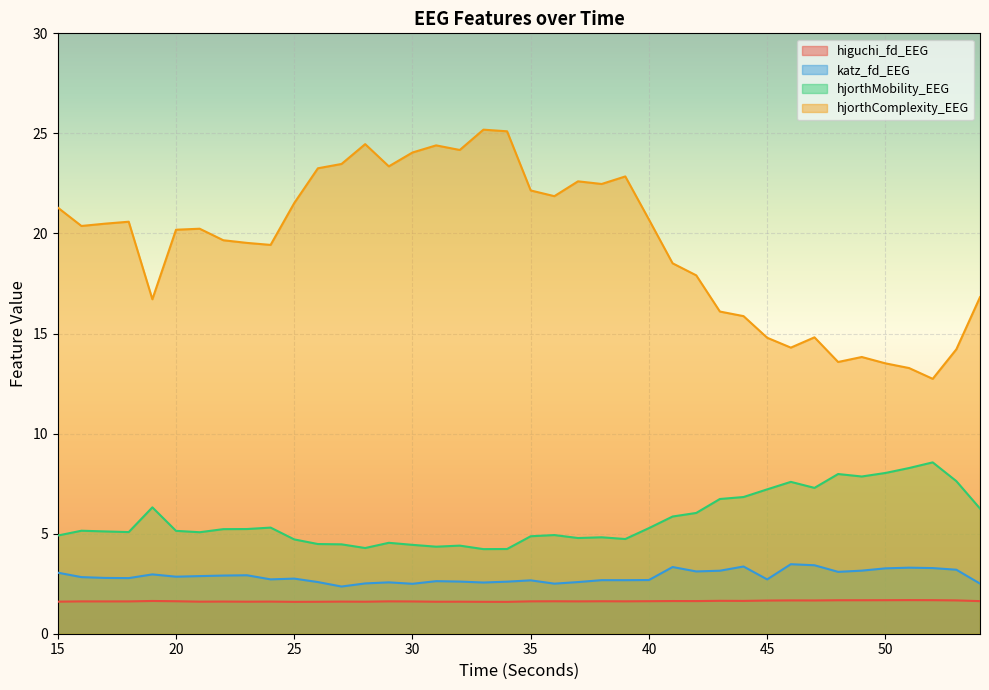

Between 23 and 48, which series saw the biggest shift?

hjorthComplexity_EEG